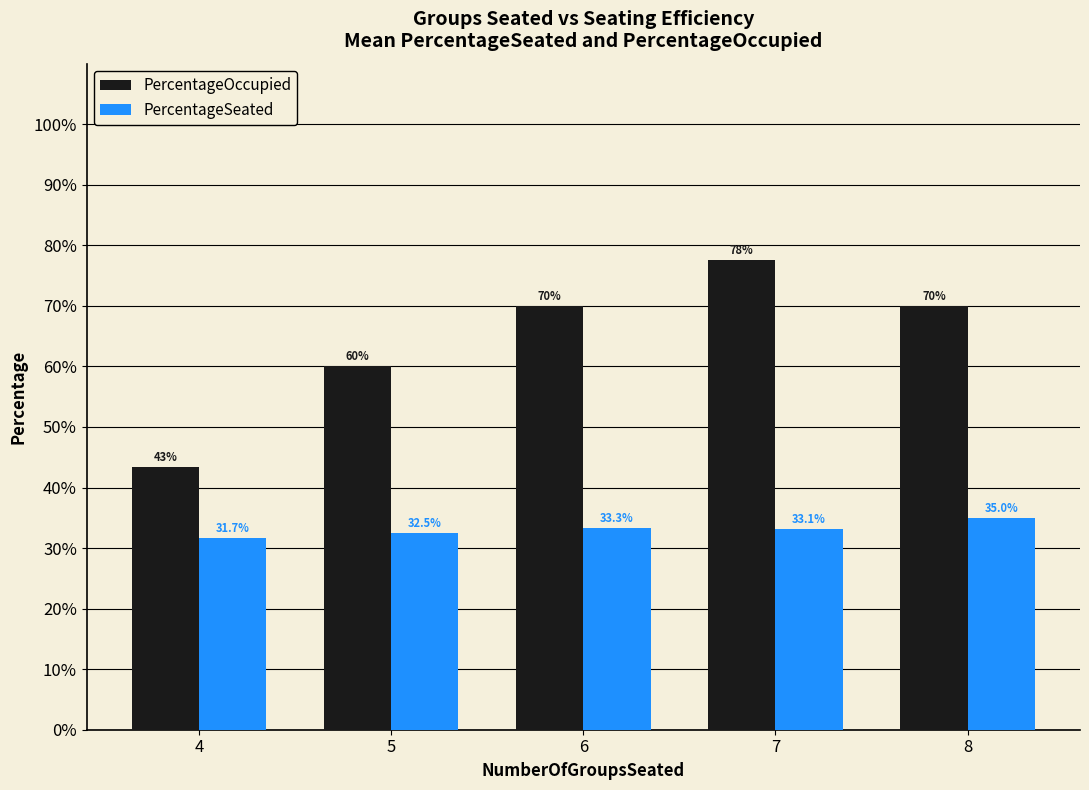

Does the chart contain any negative values?

No